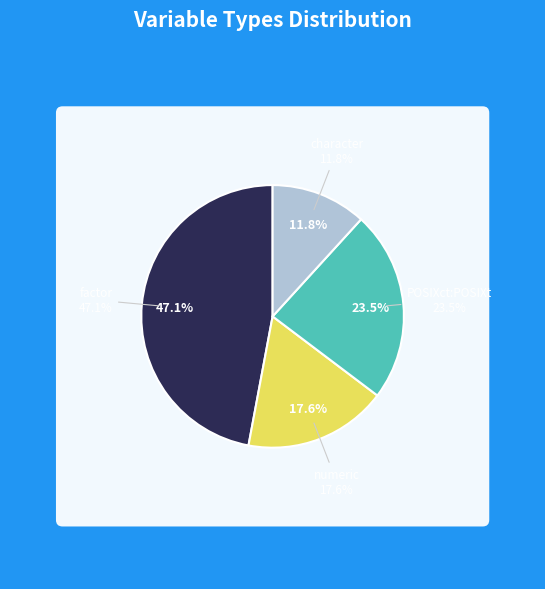

Rank the categories by value from lowest to highest.

character, numeric, POSIXct:POSIXt, factor